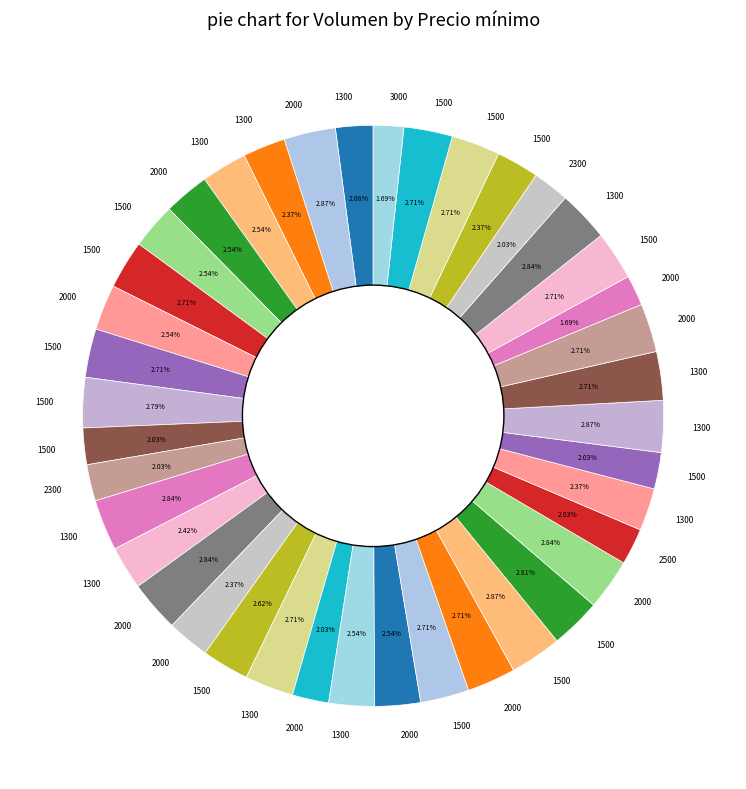

How many slices are in this pie chart?

40